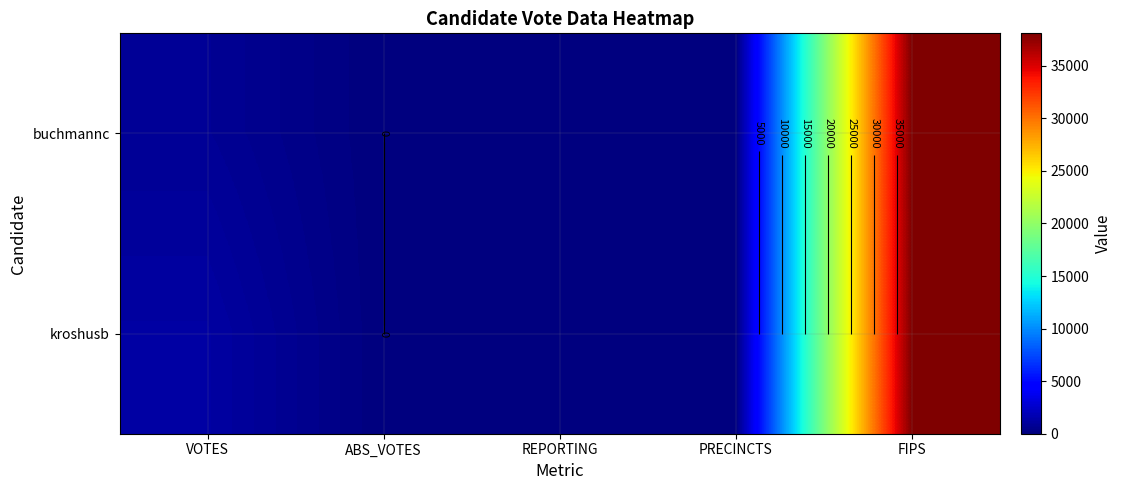

Is it true that kroshusb equals 1622 at VOTES?

False